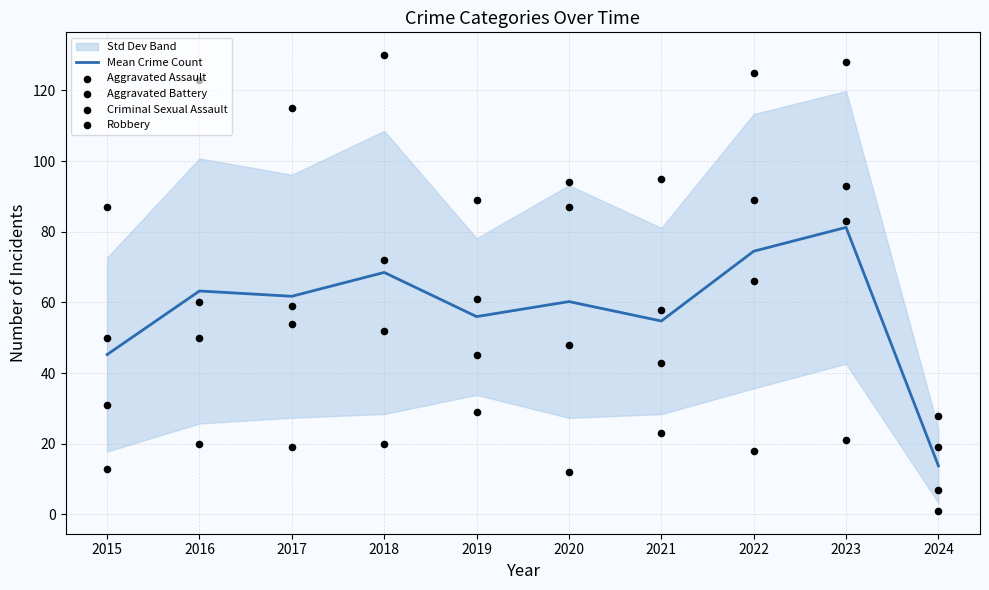

Which series has the largest Y range (max minus min)?

Robbery